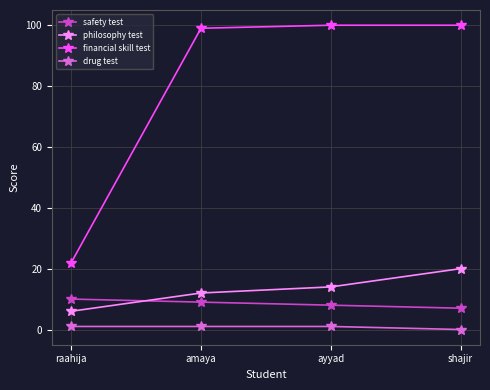

How many drug test values are between 1 and 2?

3